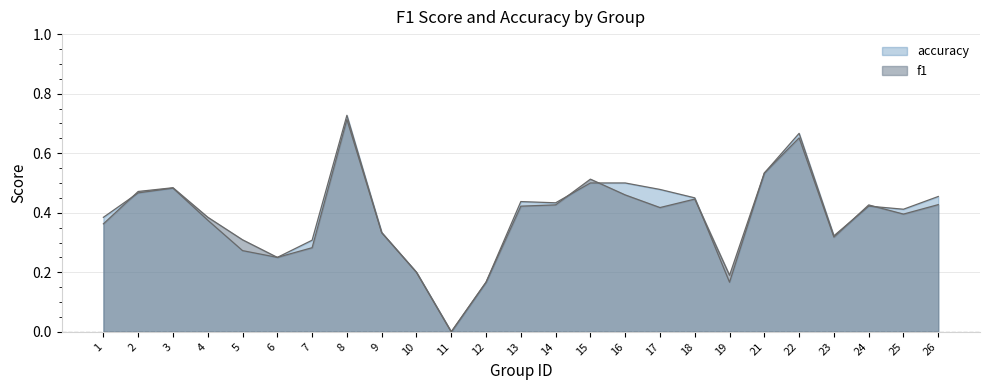

Which series changed the most between 7 and 14?

f1